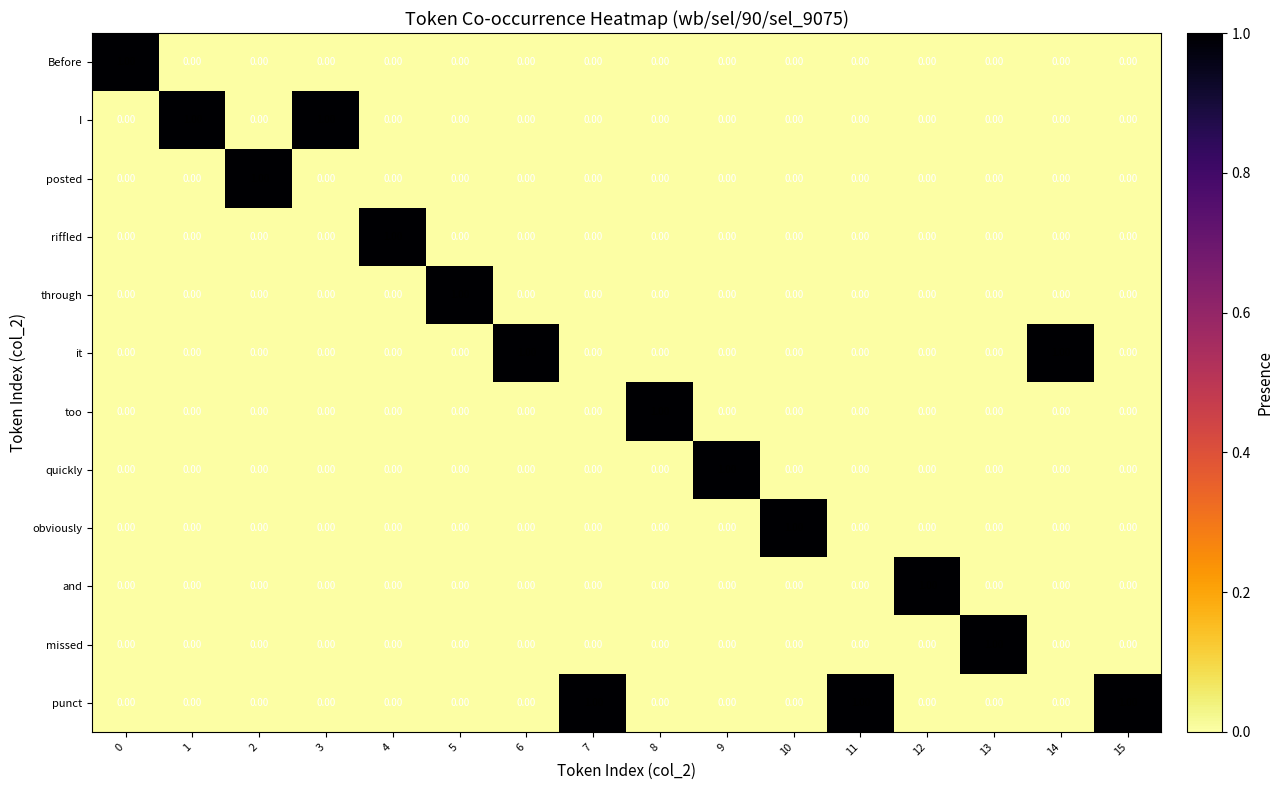

What is the difference between the highest and lowest values at 8?

1